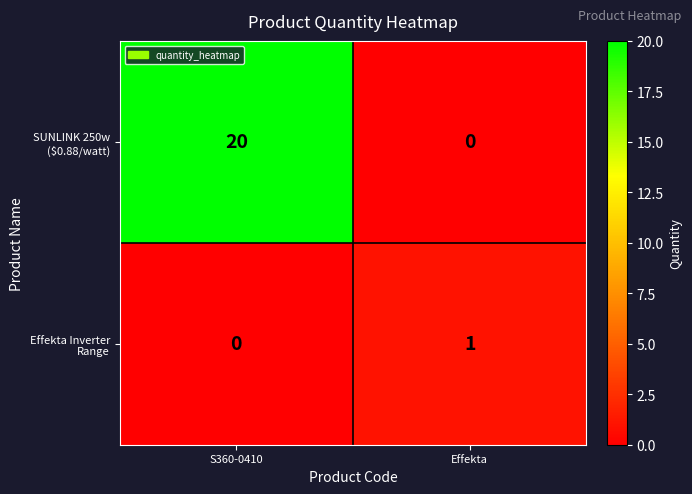

At how many categories does at least one series exceed 17?

1